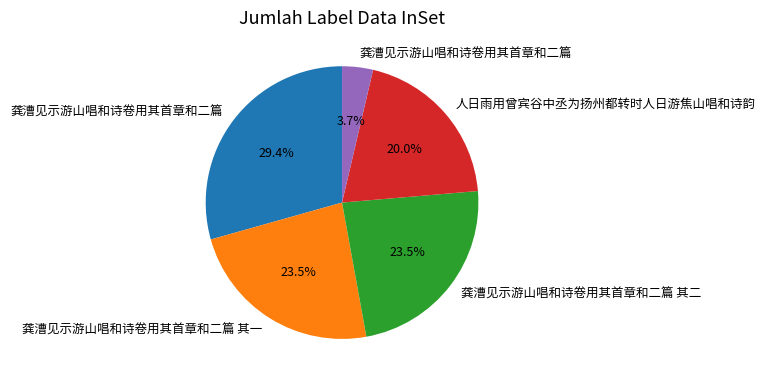

Is there any slice that represents more than half of the pie?

No